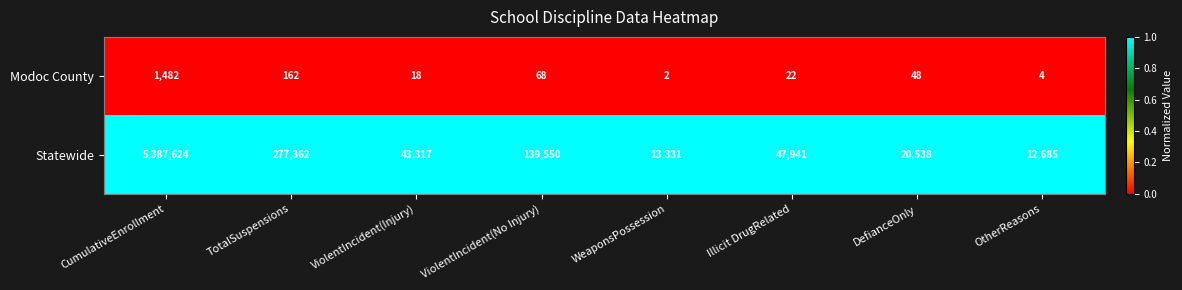

Which category has the highest value across all series?

CumulativeEnrollment